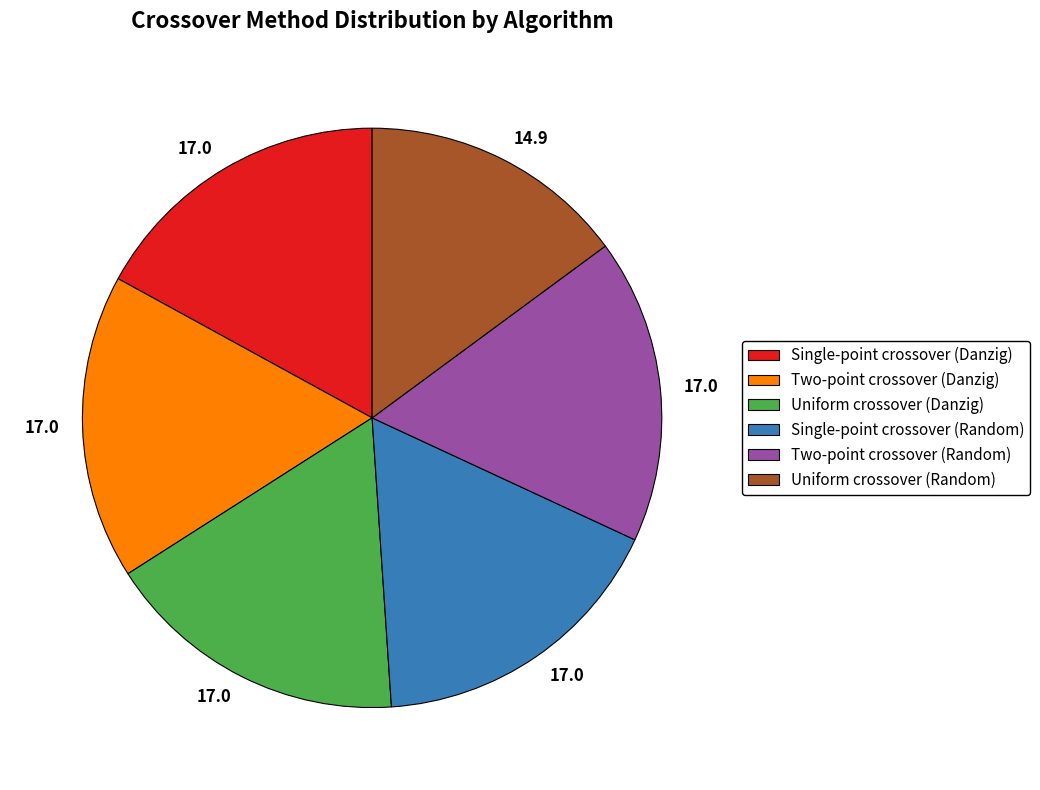

Is there a majority slice in this chart?

No